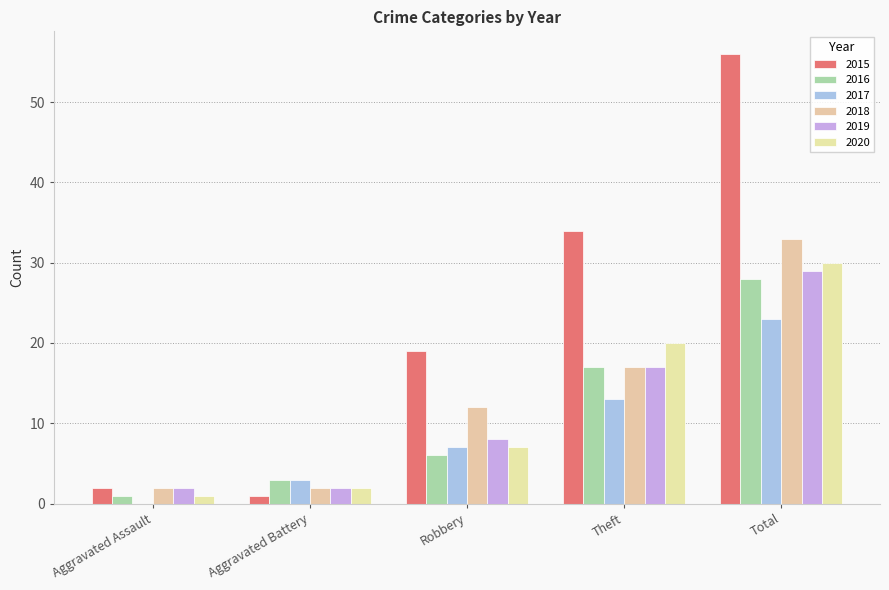

Rank the series at Aggravated Assault from highest to lowest value.

2015, 2018, 2019, 2016, 2020, 2017